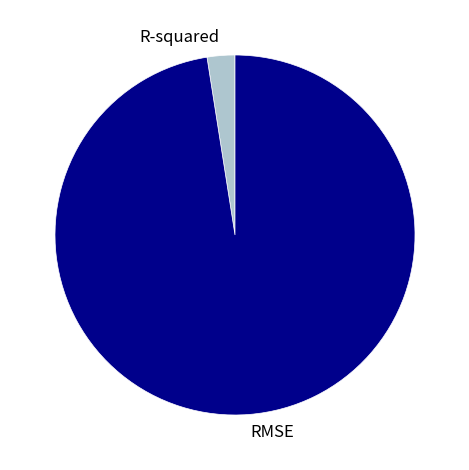

Which category has the smallest portion of the pie?

R-squared